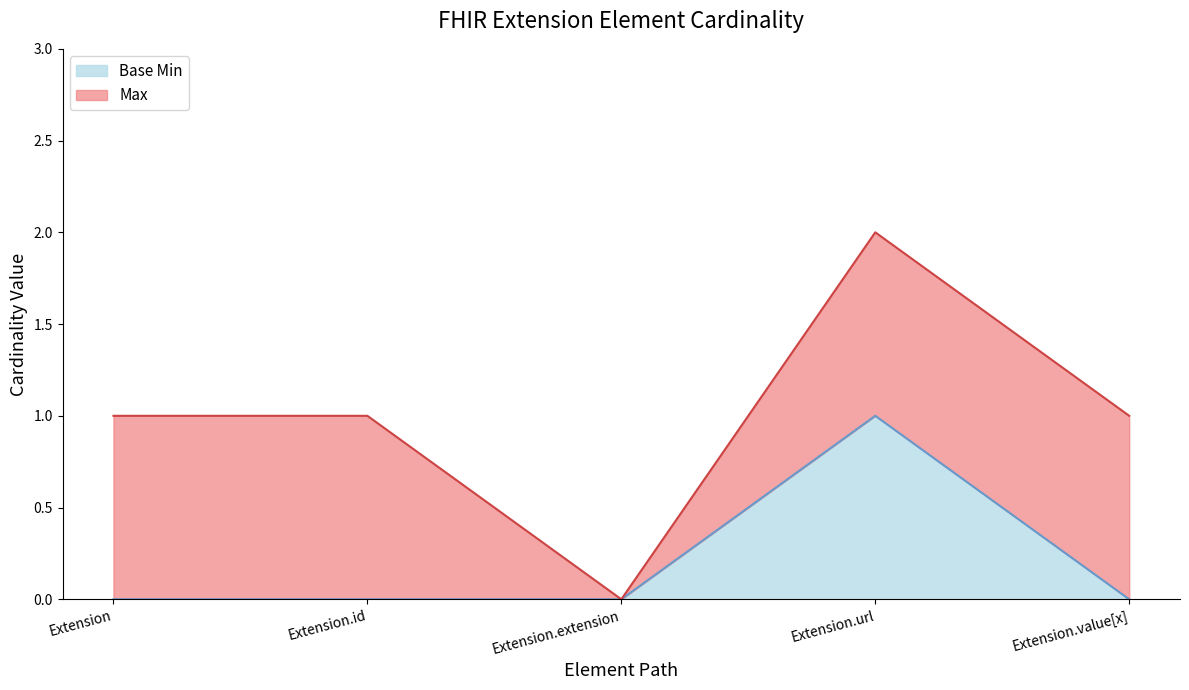

Is it true that the value at Extension.value[x] is 0?

True